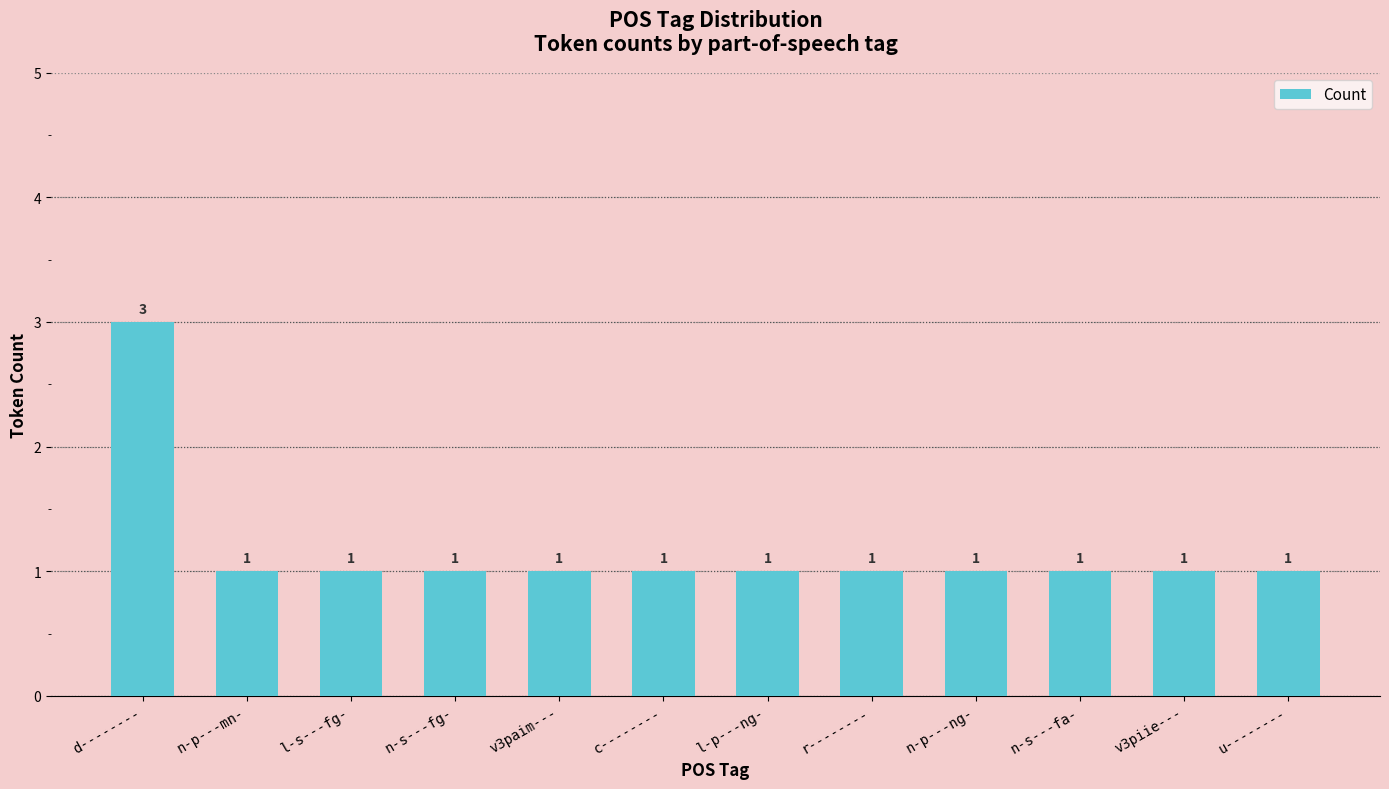

Count the values in the range 1 to 2.

11